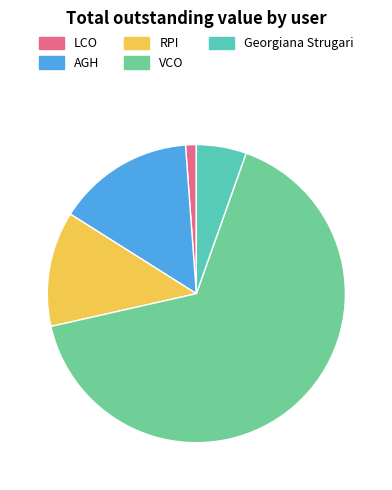

How many slices are in this pie chart?

5